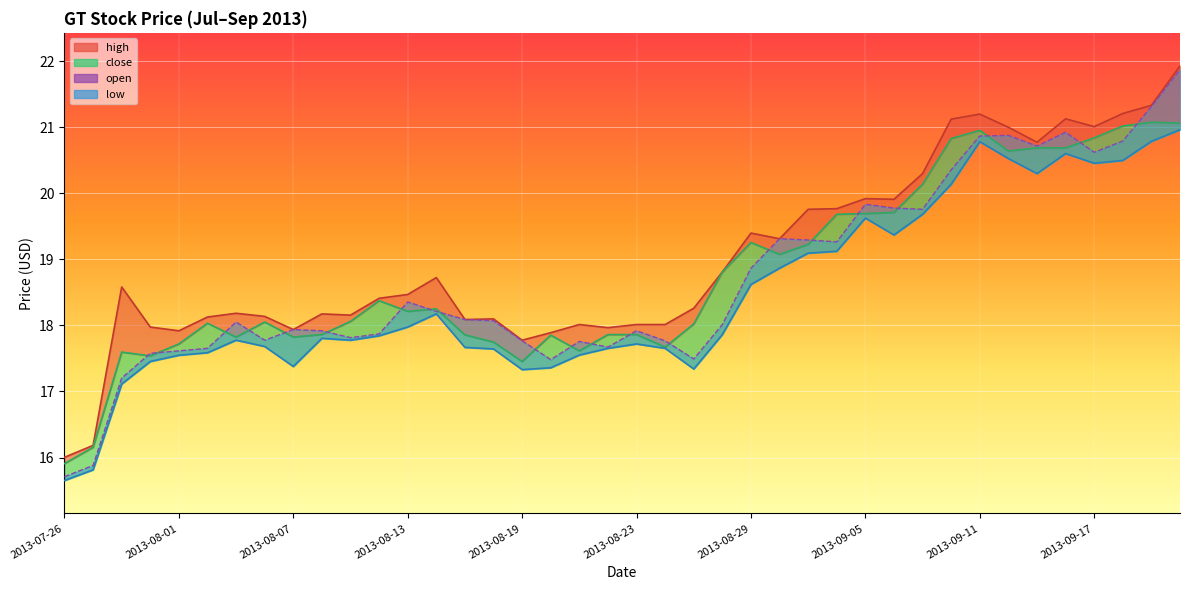

In open, how many points are lower than both neighbors (excluding endpoints)?

9